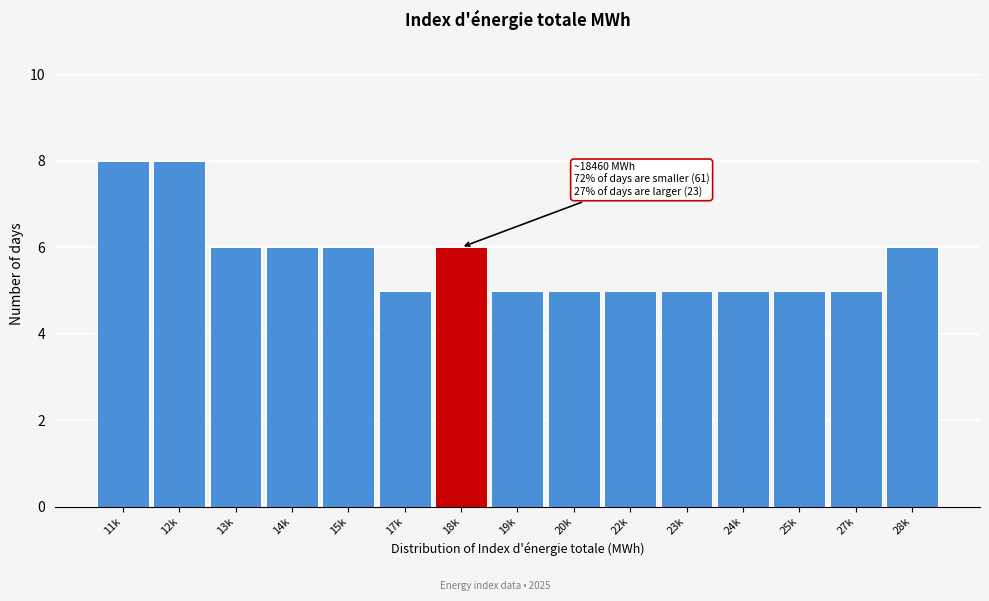

Reading left to right, what are all the values shown in this chart?

11k=8	12k=8	13k=6	14k=6	15k=6	17k=5	18k=6	19k=5	20k=5	22k=5	23k=5	24k=5	25k=5	27k=5	28k=6